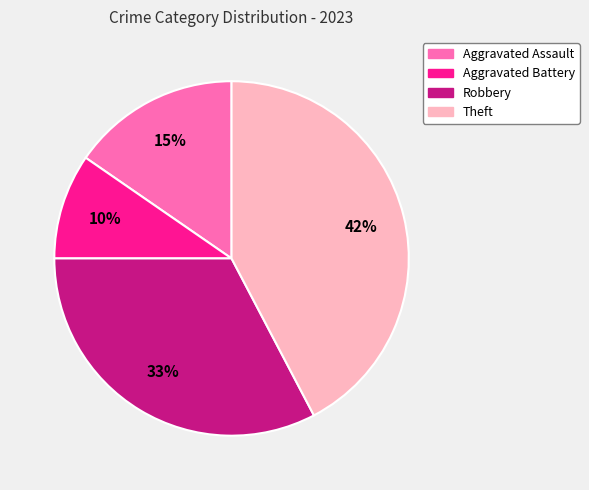

Rank the categories by value from lowest to highest.

Aggravated Battery, Aggravated Assault, Robbery, Theft